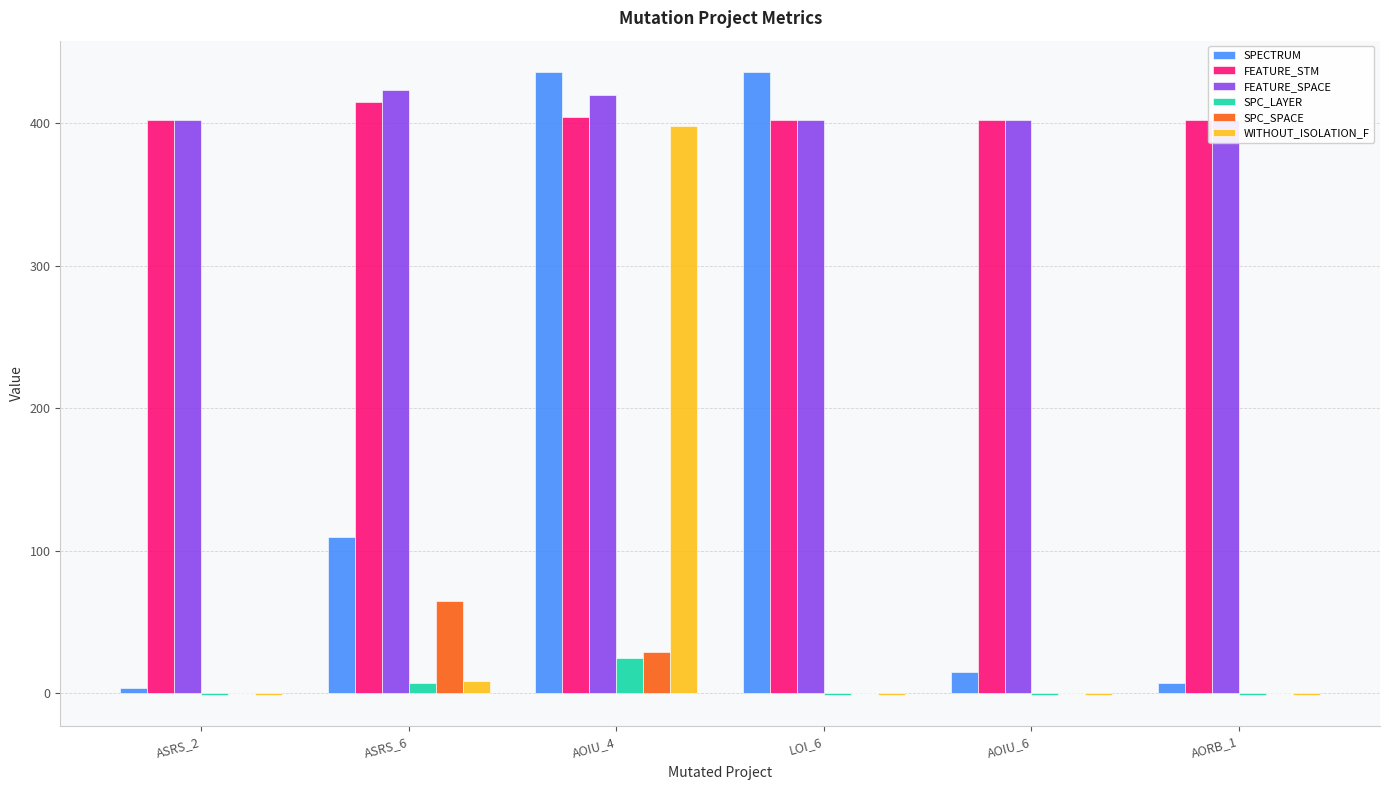

Where is WITHOUT_ISOLATION_F nearest to the value 198?

ASRS_6